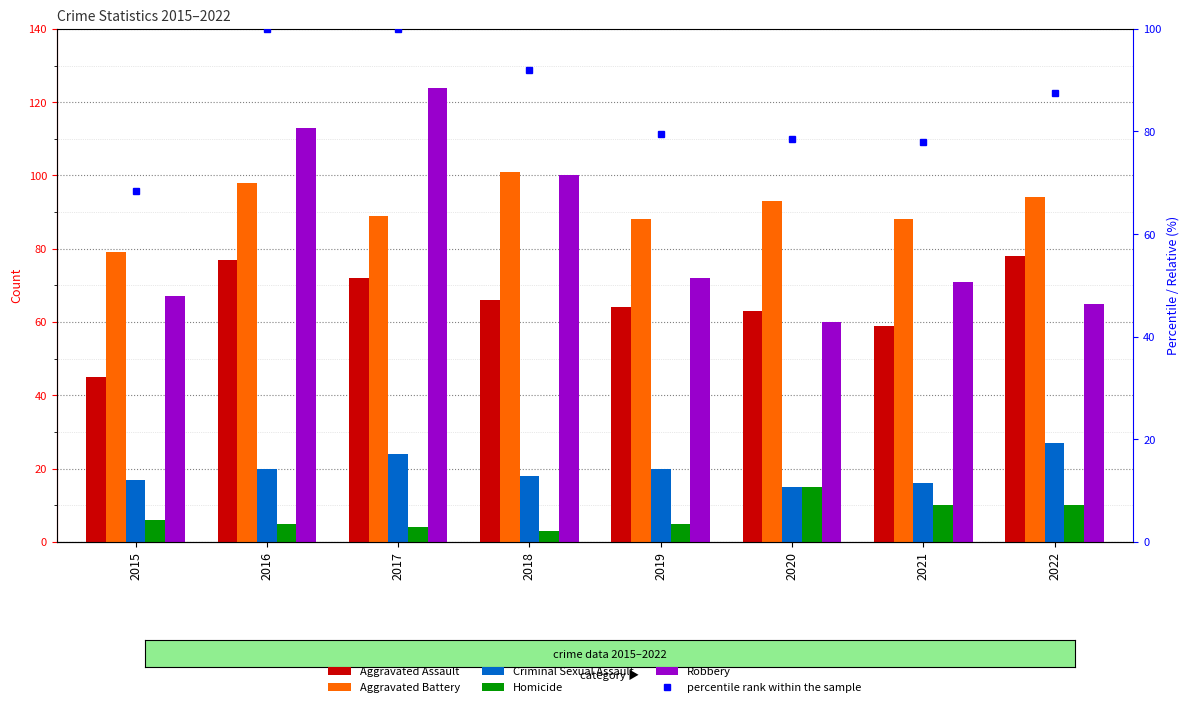

Is the value of percentile rank within the sample at 2019 greater than the value of Robbery at 2018?

No